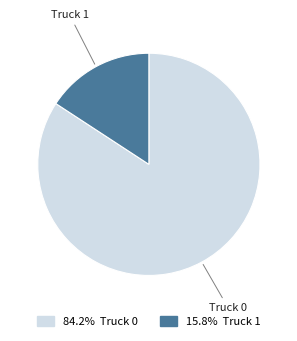

Does any single category account for the majority?

Yes